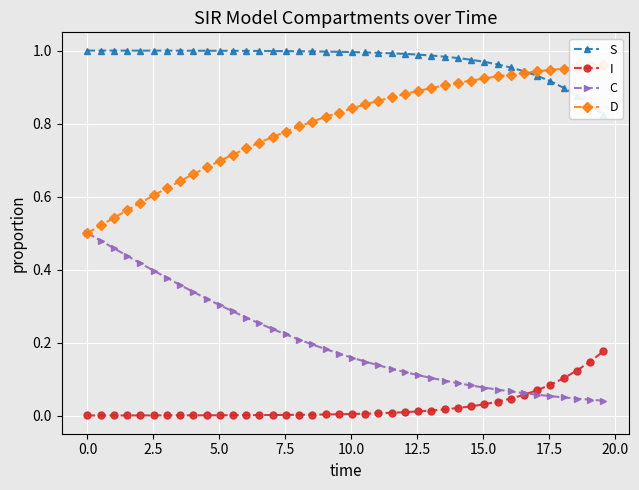

Which series has the largest range (max minus min)?

D